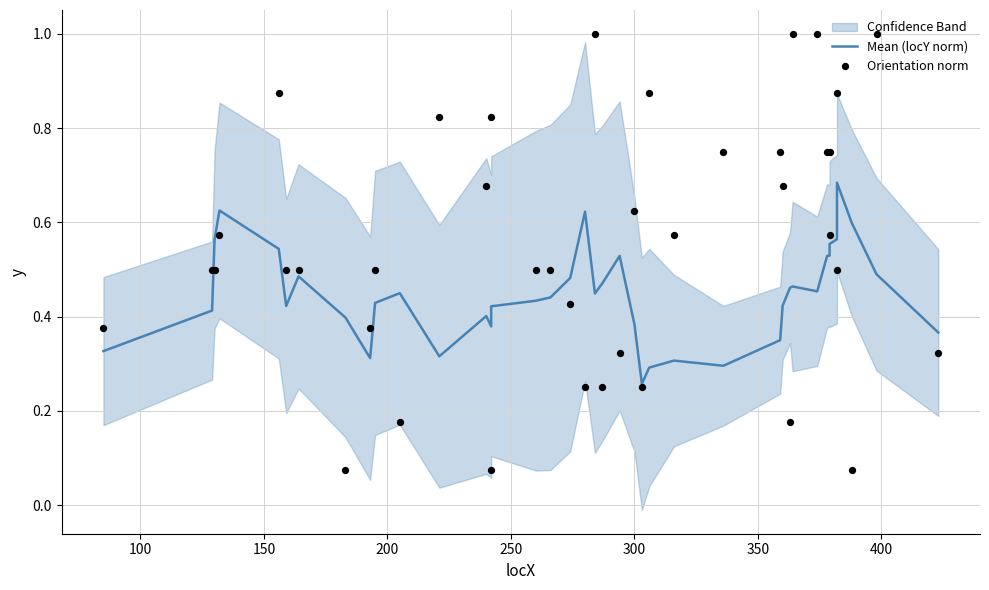

Is the value of Orientation norm at 350 greater than the value of Mean (locY norm) at 150?

No